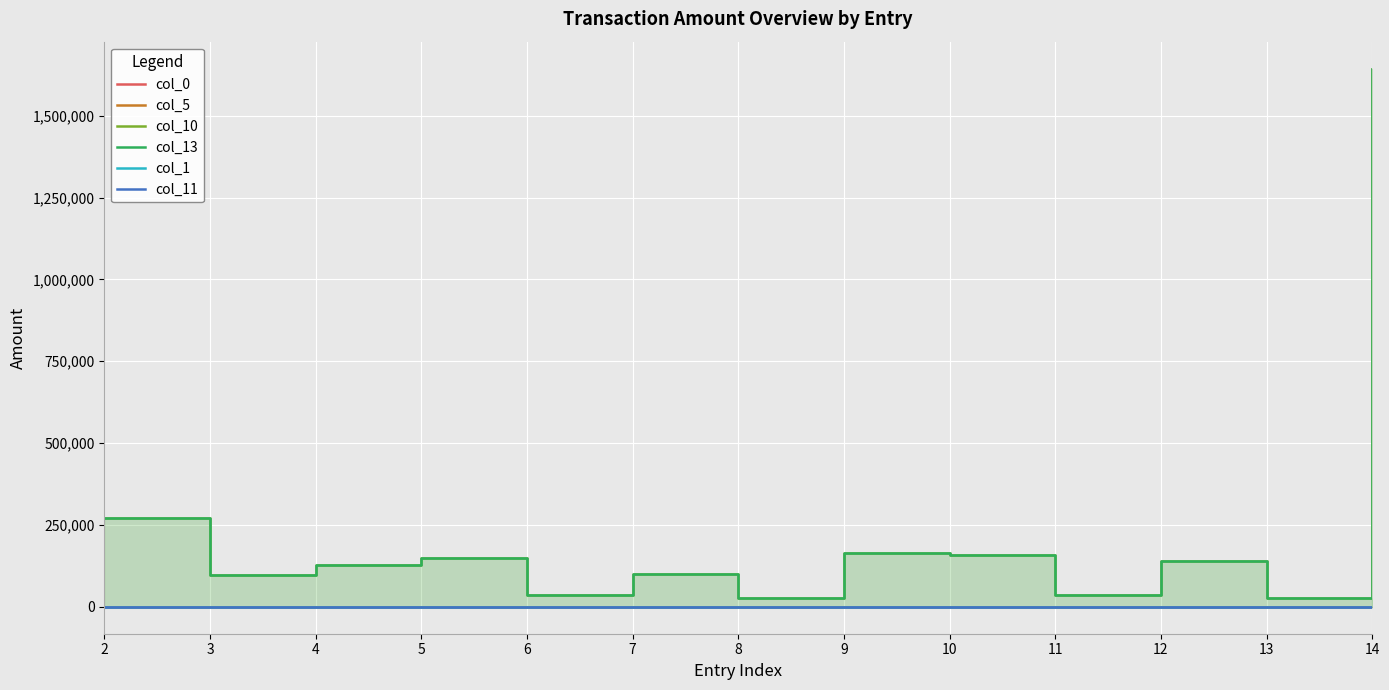

What is the sum of the col_13 values at 13 and 9?

191217.0